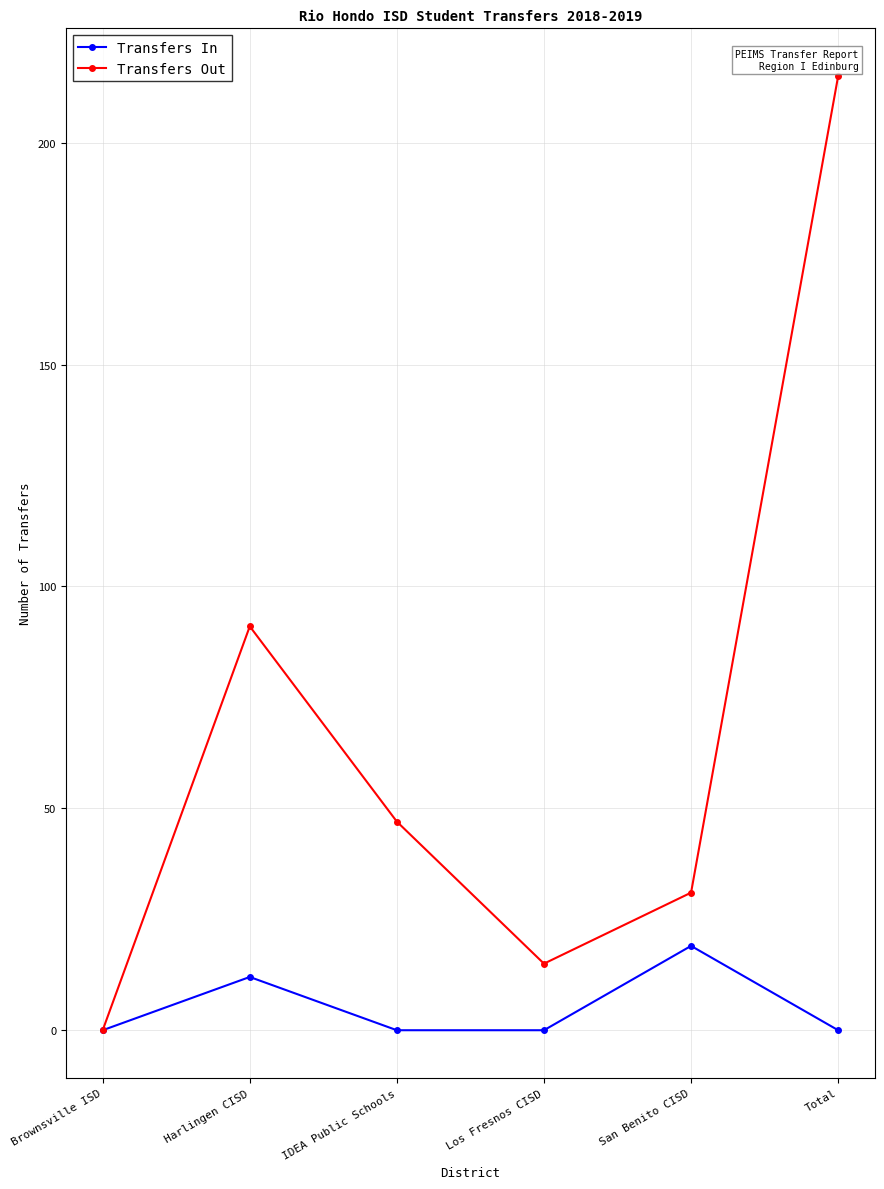

At which category does Transfers In reach its first local peak?

Harlingen CISD